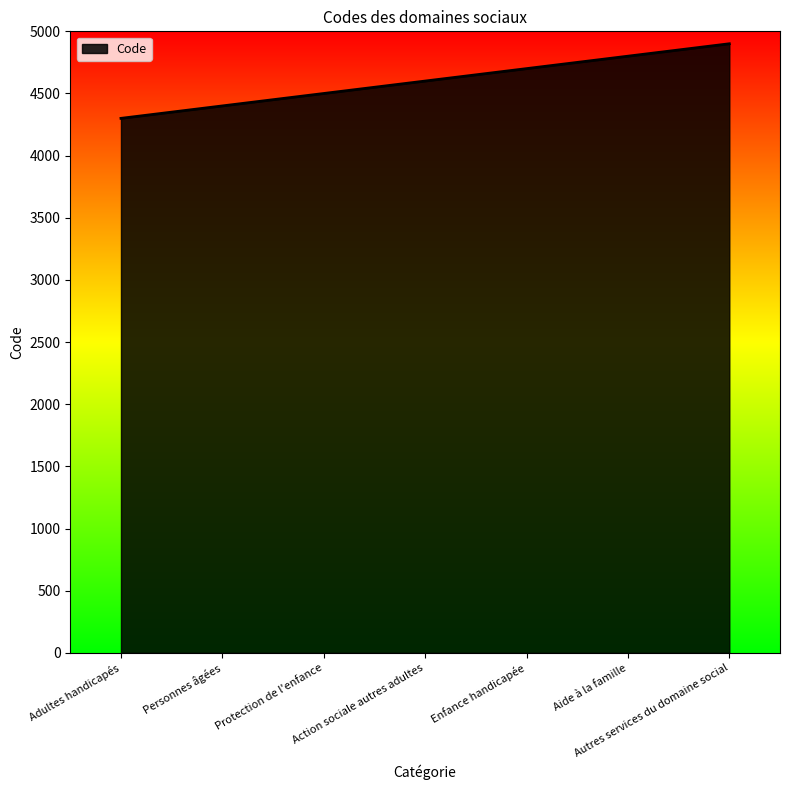

What is the smallest value displayed?

4300